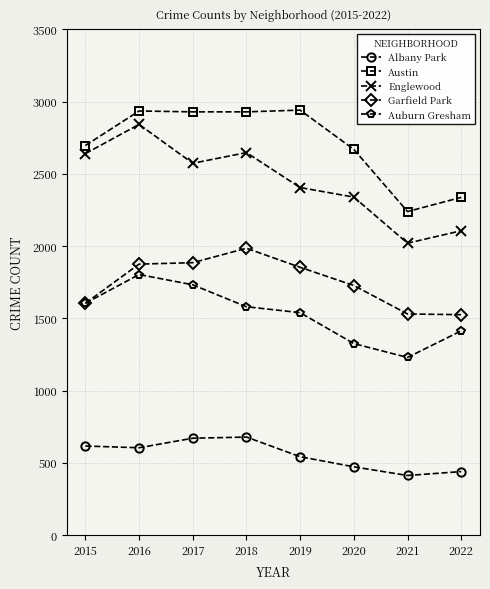

What is the value of the Auburn Gresham point at the 8th from the left?

1413